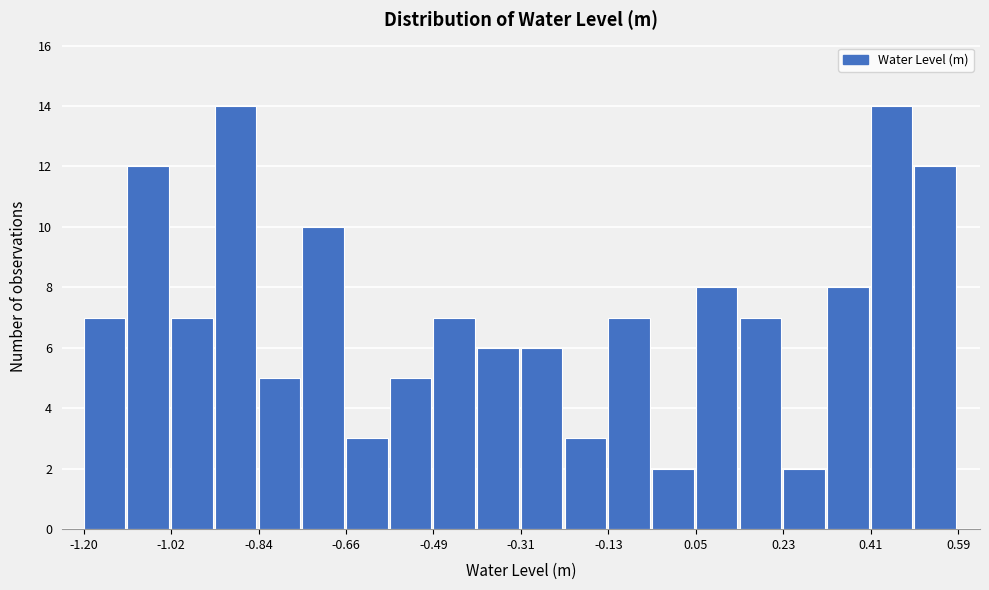

Reading left to right, list every bar in this chart as the range it spans on the x-axis followed by its height. Neither the bar edges nor the heights are printed on the chart, so give them approximately, as read against the axes.

-1.20 to -1.12: 7
-1.12 to -1.02: 12
-1.02 to -0.94: 7
-0.94 to -0.84: 14
-0.84 to -0.76: 5
-0.76 to -0.66: 10
-0.66 to -0.58: 3
-0.58 to -0.48: 5
-0.48 to -0.40: 7
-0.40 to -0.30: 6
-0.30 to -0.22: 6
-0.22 to -0.12: 3
-0.12 to -0.04: 7
-0.04 to 0.06: 2
0.06 to 0.14: 8
0.14 to 0.22: 7
0.22 to 0.32: 2
0.32 to 0.40: 8
0.40 to 0.50: 14
0.50 to 0.58: 12